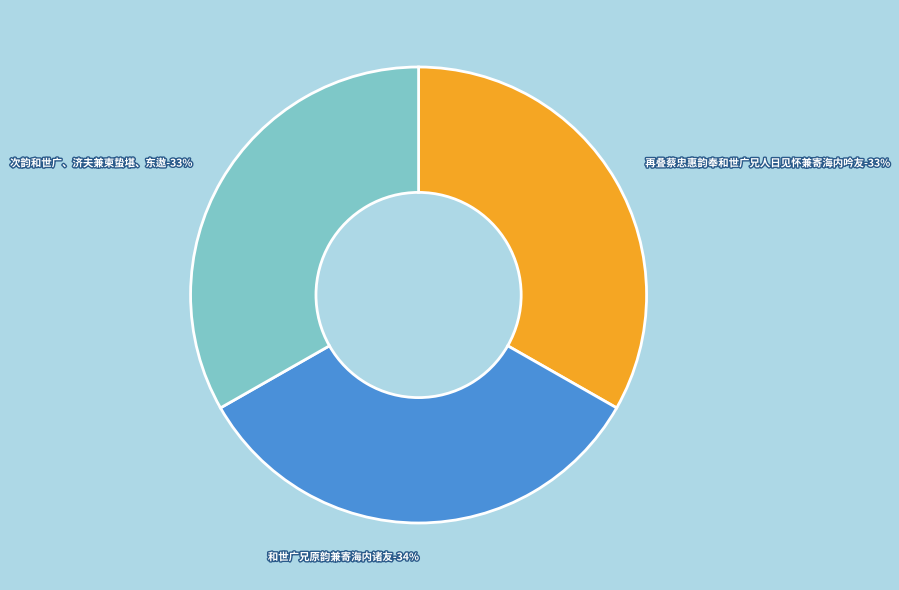

To the nearest percent, what portion does 次韵和世广、济夫兼柬蛰堪、东遨 represent?

33%